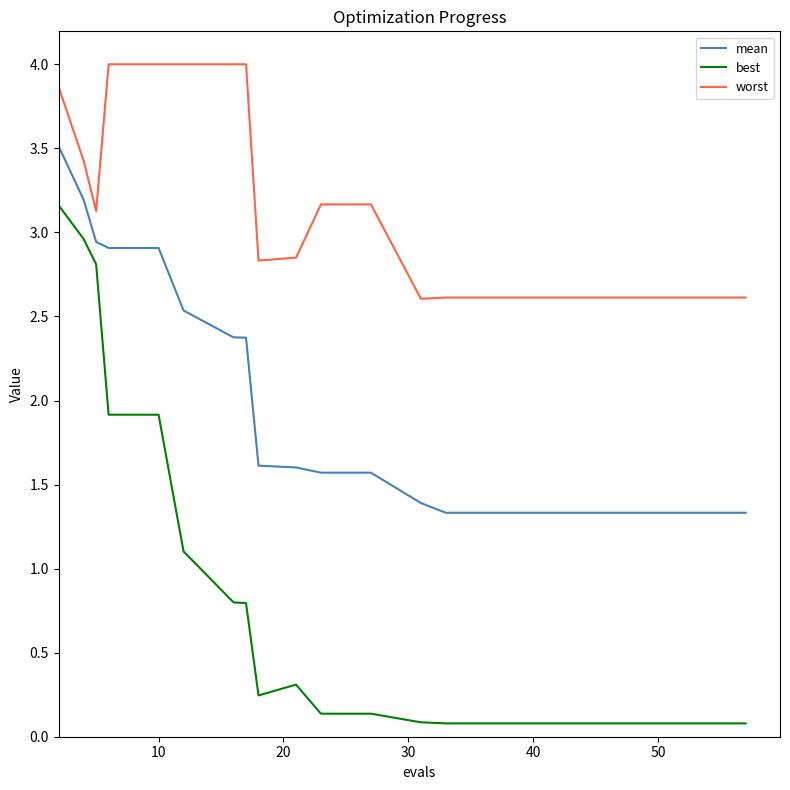

How many mean values are between 1 and 2?

12